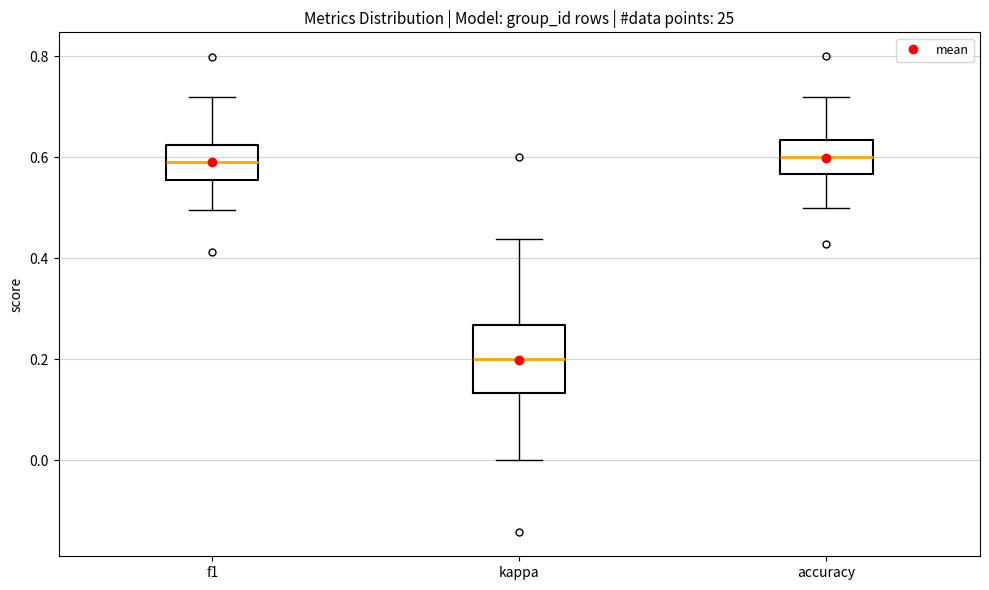

Reading left to right, read every box against the y-axis: the position of its median line, the range the box covers, and the ends of its whiskers. The values are not printed on the chart, so give them approximately, as read against the axis.

f1: median 0.60, box 0.56 to 0.62, whiskers 0.50 to 0.72
kappa: median 0.20, box 0.14 to 0.26, whiskers 0.00 to 0.44
accuracy: median 0.60, box 0.56 to 0.64, whiskers 0.50 to 0.72